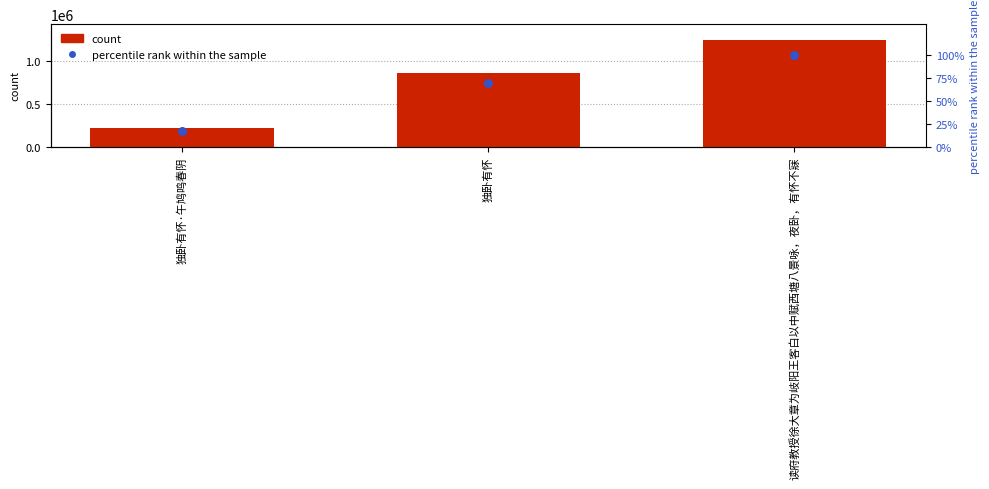

Is the value of col_0 at 独卧有怀 greater than the value of percentile rank within the sample at 读府教授徐大章为岐阳王客白以中赋西塘八景咏，夜卧，有怀不寐?

Yes